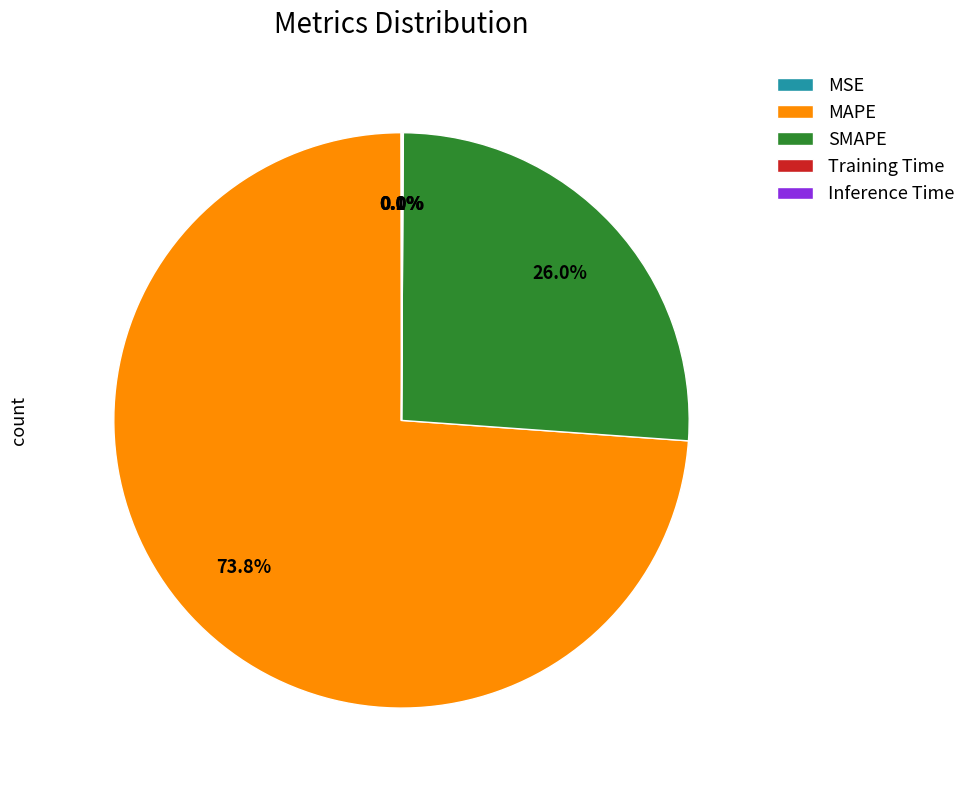

What is the largest slice in the pie chart?

MAPE